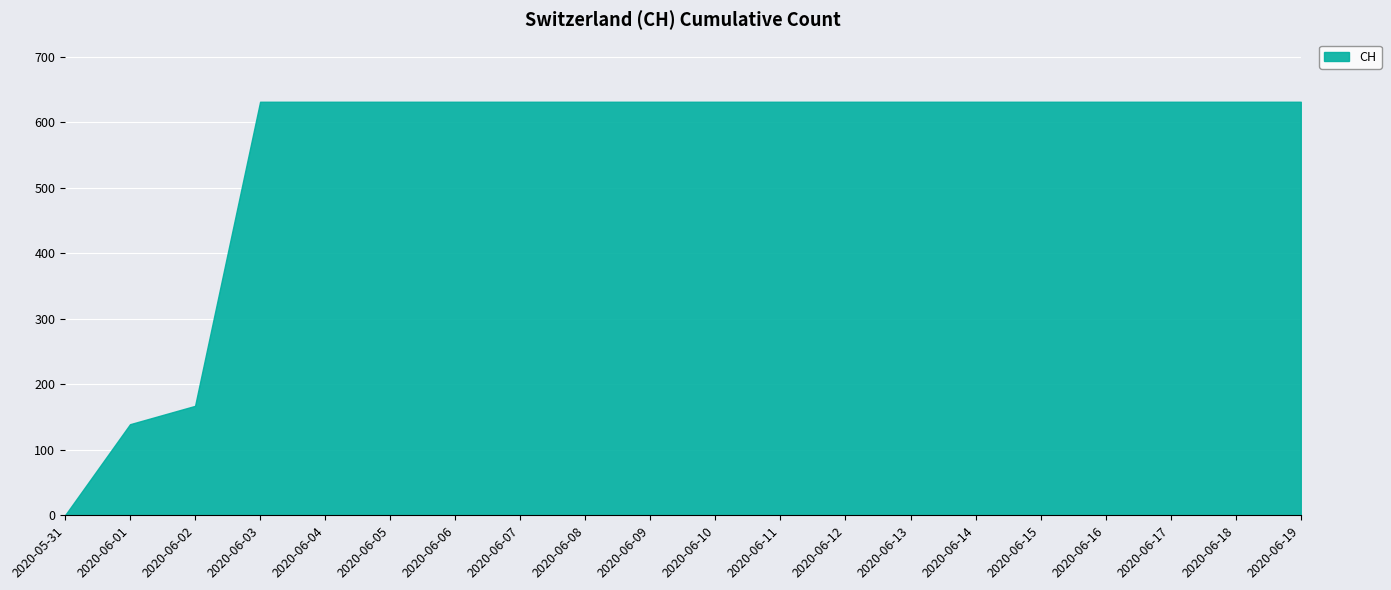

What is the label of the 7th point from the right?

2020-06-13